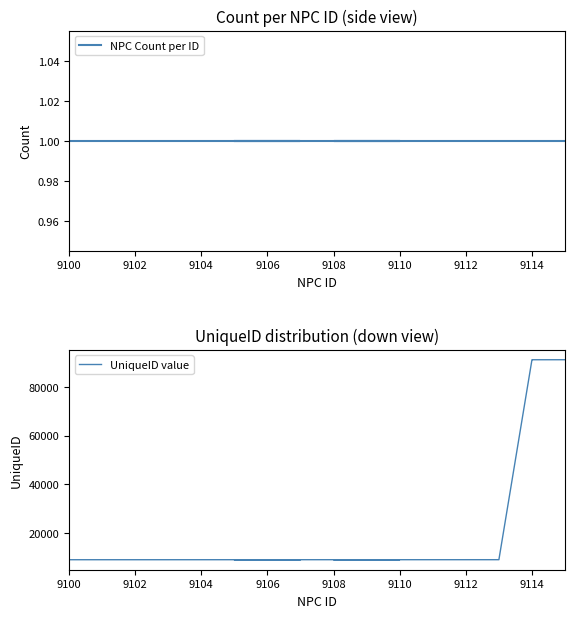

Does the chart have visible grid lines?

No